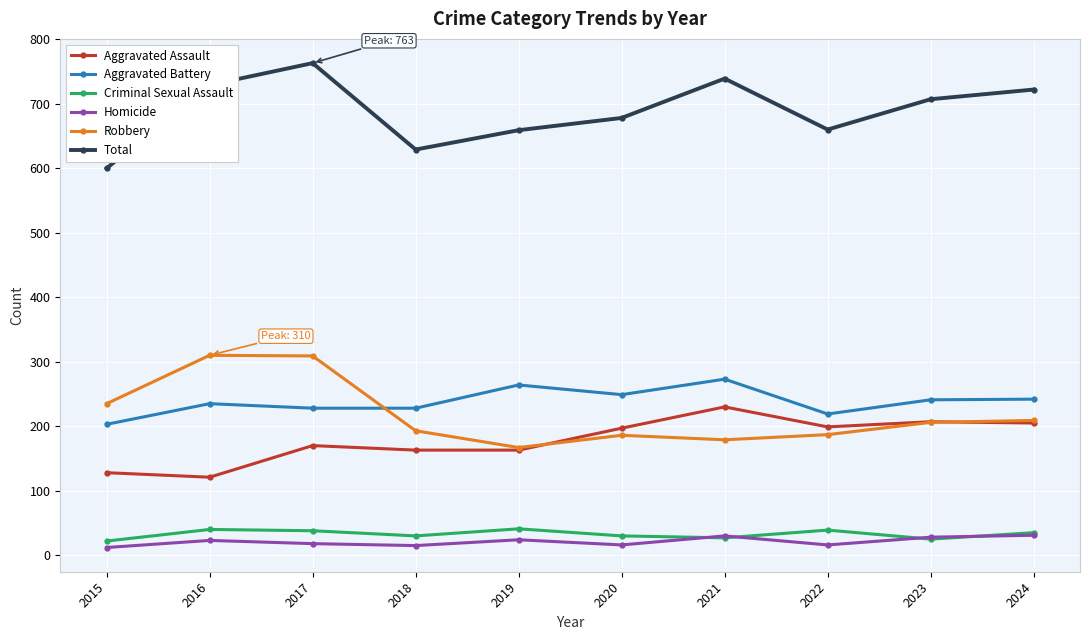

Is the value of Total at 2024 greater than the value of Homicide at 2016?

Yes